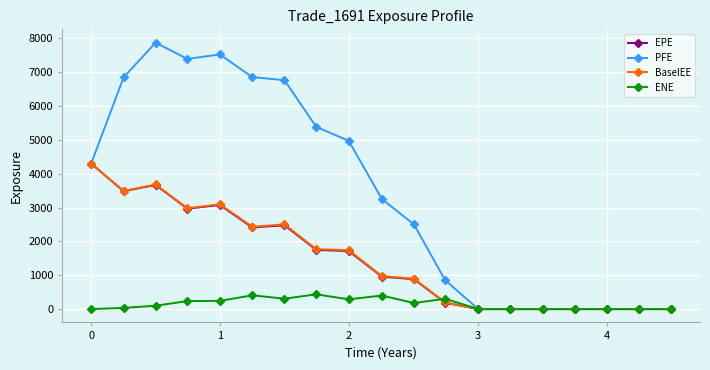

Which series has the largest range (max minus min)?

PFE